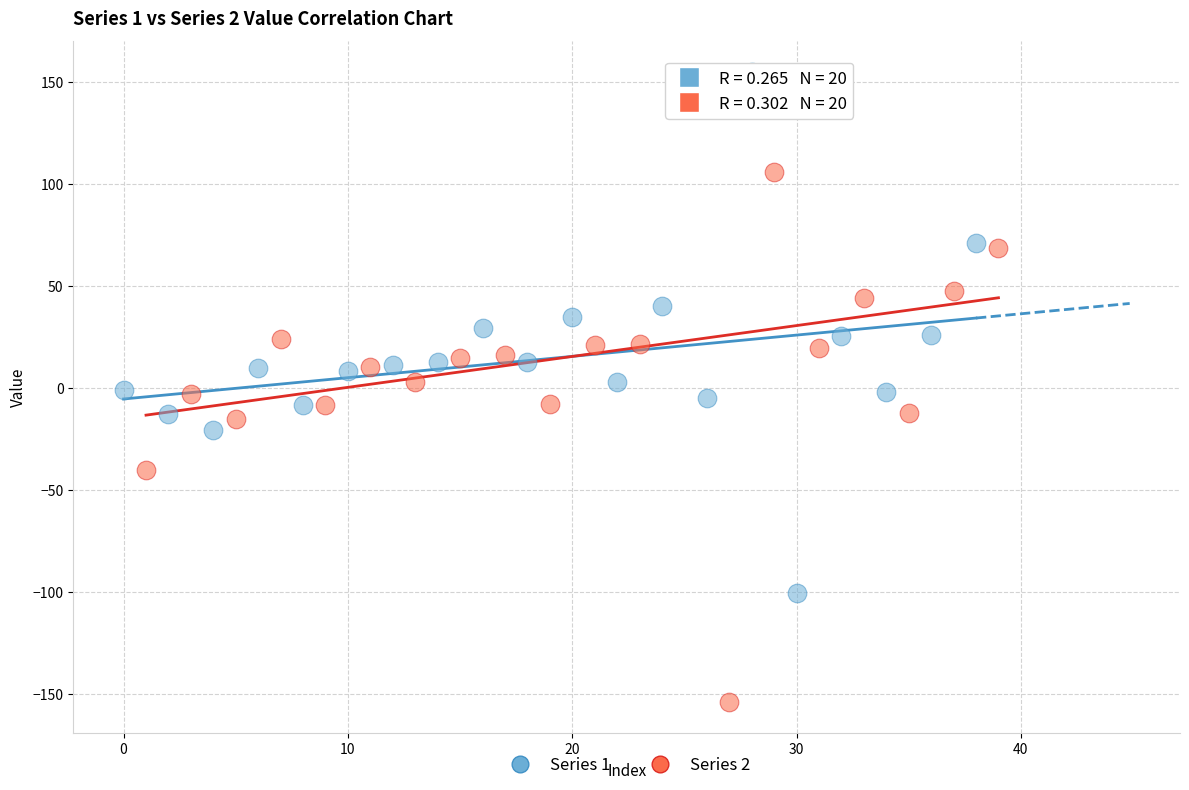

Which series contains the lowest Y value?

Series 2